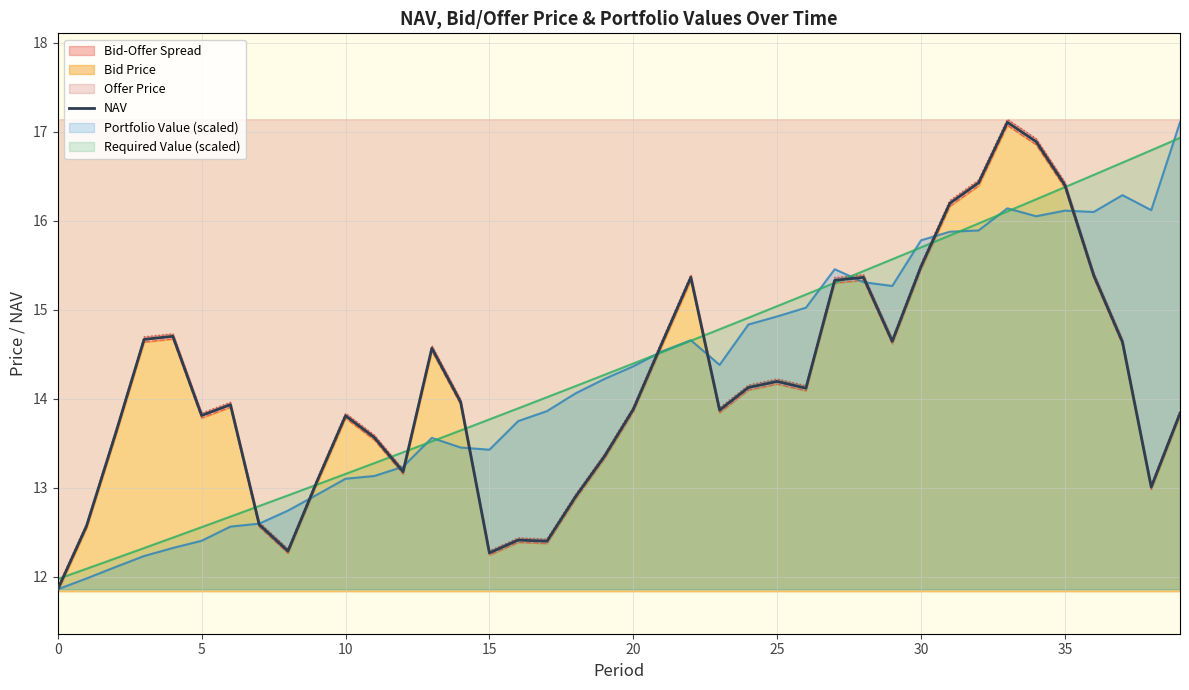

What is the minimum value for Portfolio Value (scaled)?

11.9